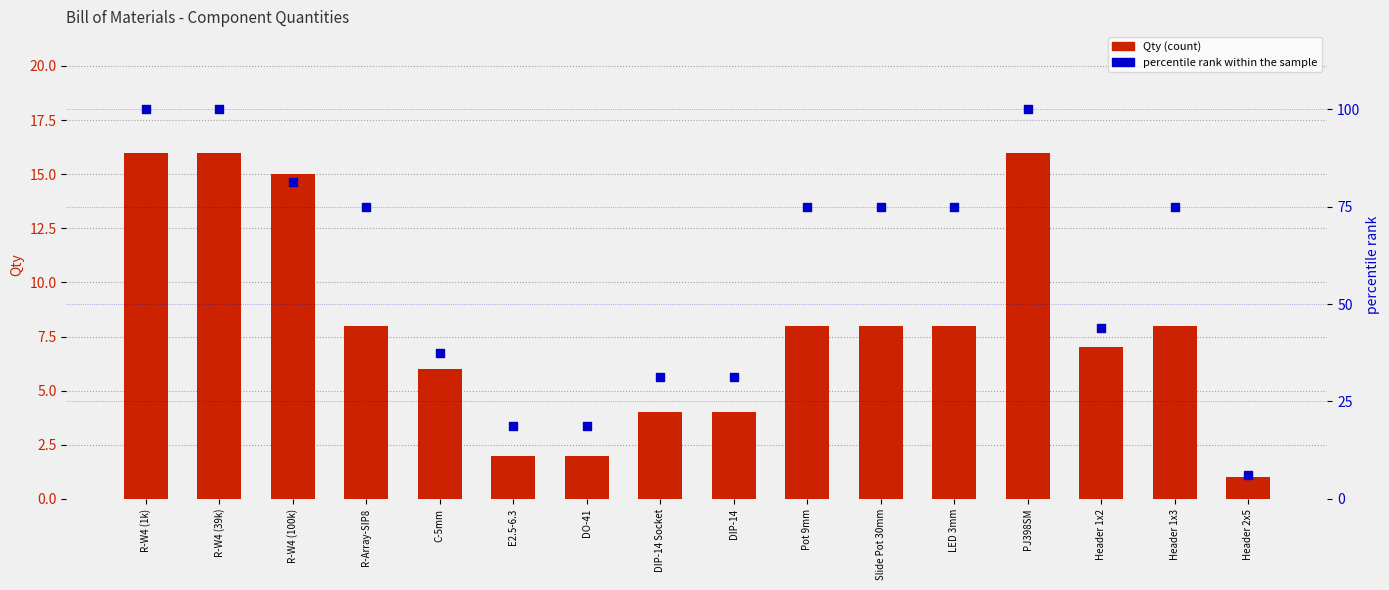

Is the value of Qty at C-5mm greater than the value of percentile rank within the sample at R-W4 (39k)?

No